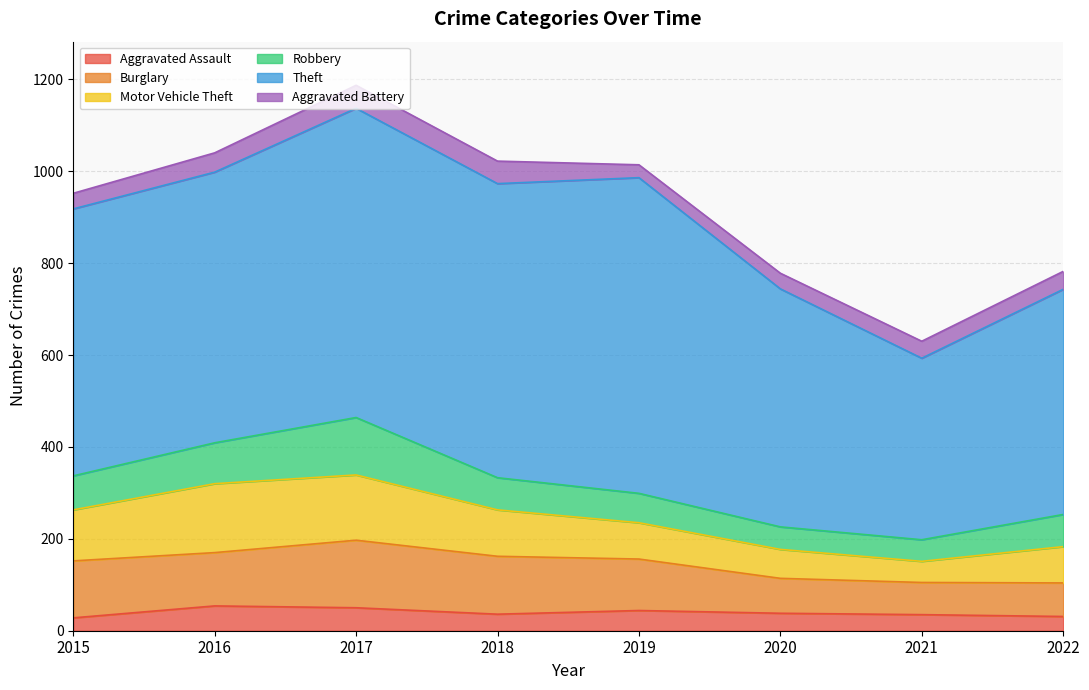

Reading left to right, what are all the values shown in this chart?

Aggravated Assault: 2015=28	2016=54	2017=50	2018=36	2019=44	2020=38	2021=35	2022=31
Burglary: 2015=124	2016=116	2017=147	2018=126	2019=112	2020=76	2021=70	2022=73
Motor Vehicle Theft: 2015=111	2016=150	2017=142	2018=101	2019=79	2020=63	2021=46	2022=79
Robbery: 2015=74	2016=89	2017=125	2018=70	2019=64	2020=49	2021=47	2022=70
Theft: 2015=581	2016=589	2017=673	2018=640	2019=687	2020=518	2021=395	2022=490
Aggravated Battery: 2015=34	2016=42	2017=50	2018=49	2019=28	2020=34	2021=37	2022=39